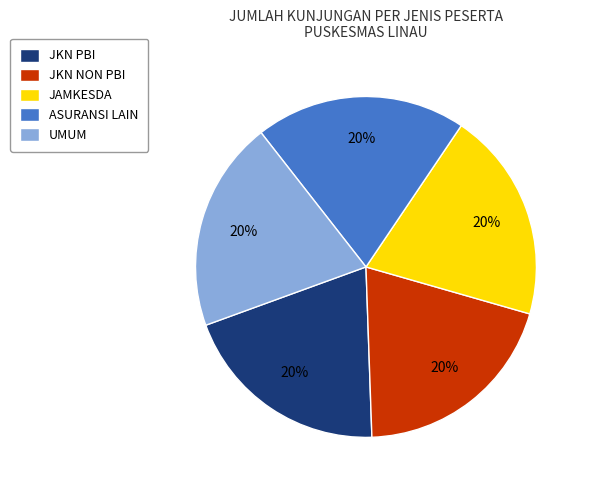

Is the sum of UMUM and JKN PBI greater than half?

No